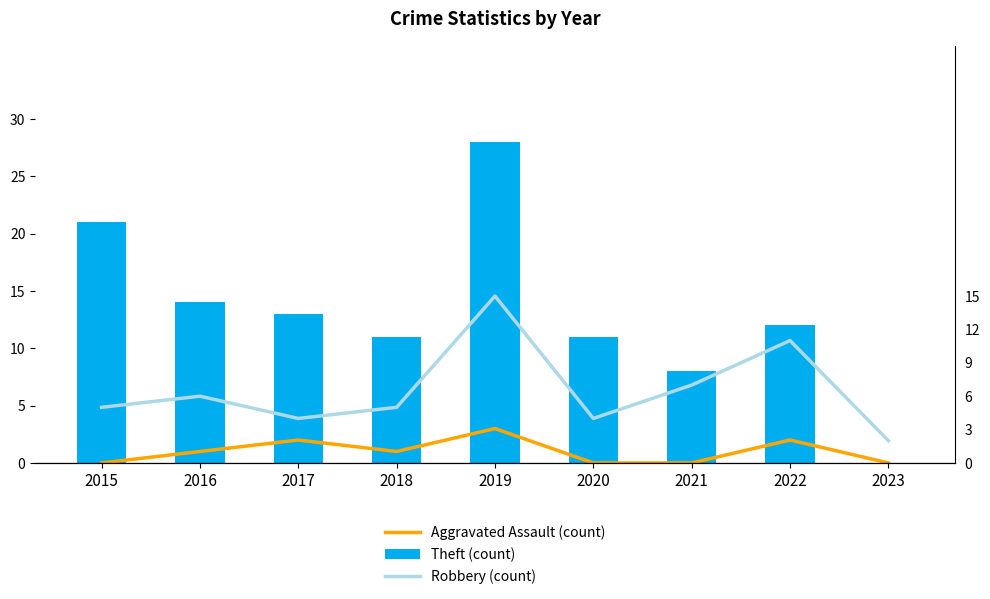

How many values in the Aggravated Assault (count) series exceed 1?

3